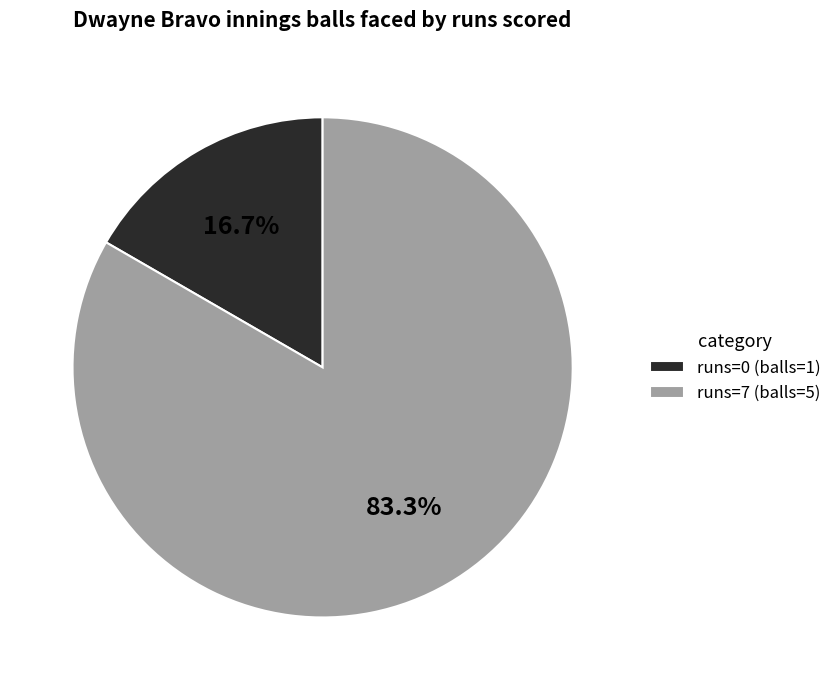

How many slices are in this pie chart?

2